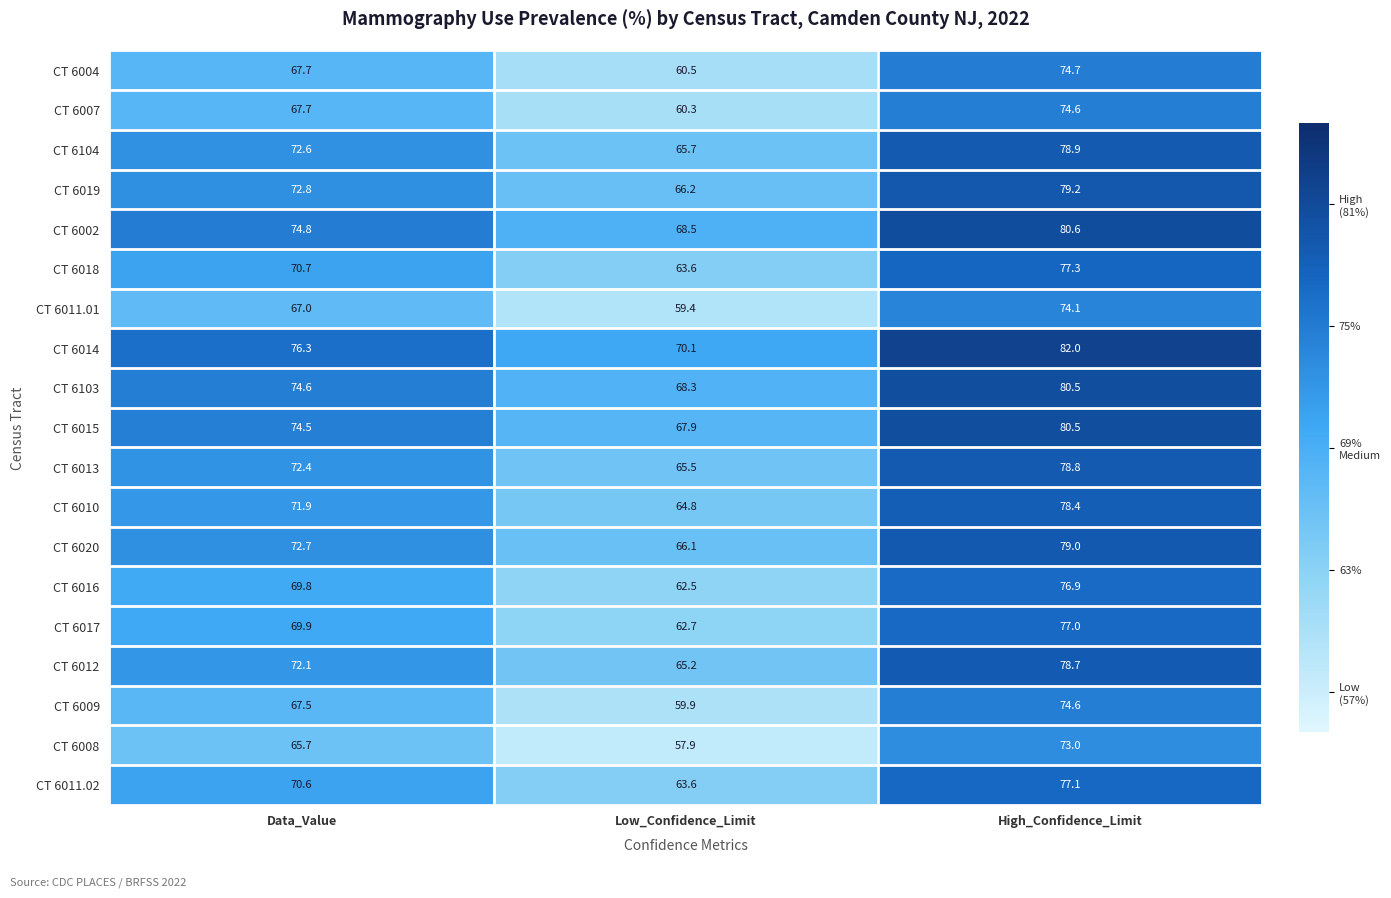

At which category is the sum across all series the highest?

High_Confidence_Limit